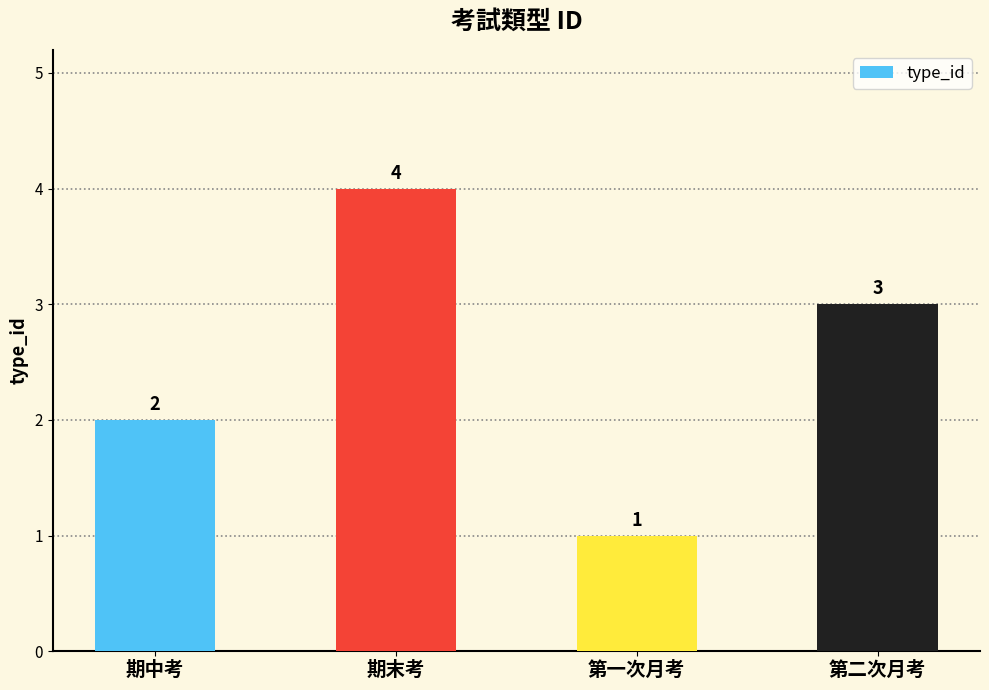

What is the value of the 1st bar from the left?

2